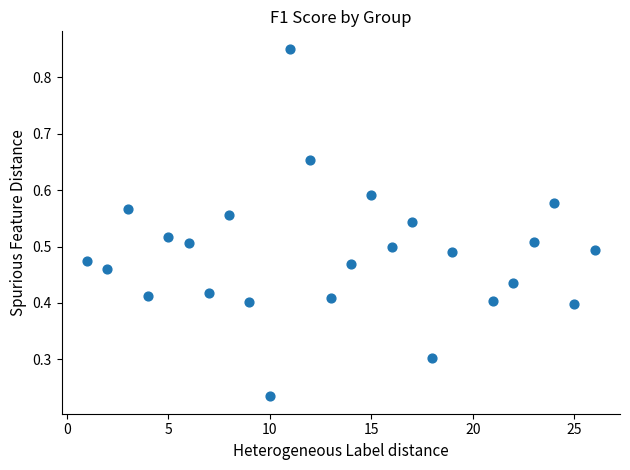

What is the range of X values (max minus min)?

25.0